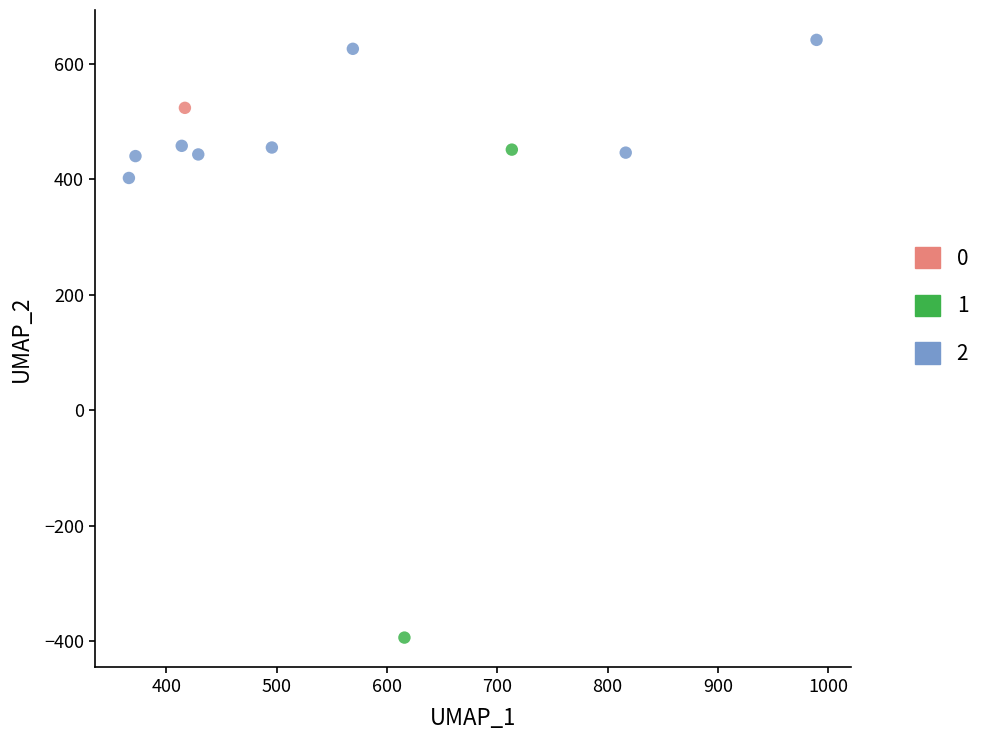

What are all the series names shown in the legend?

0, 1, 2